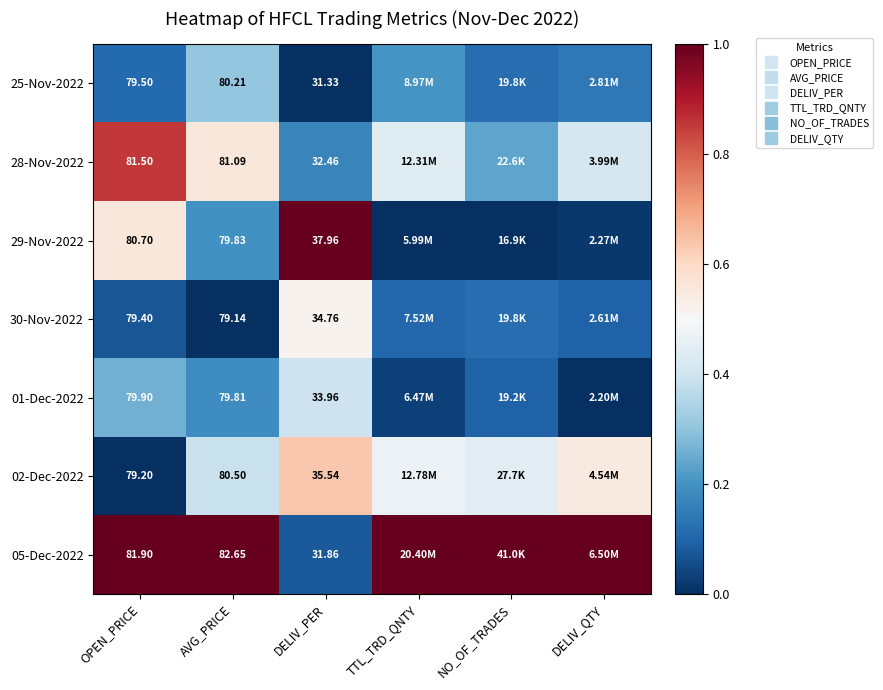

The value of 25-Nov-2022 at OPEN_PRICE is 0.0. True or false?

False